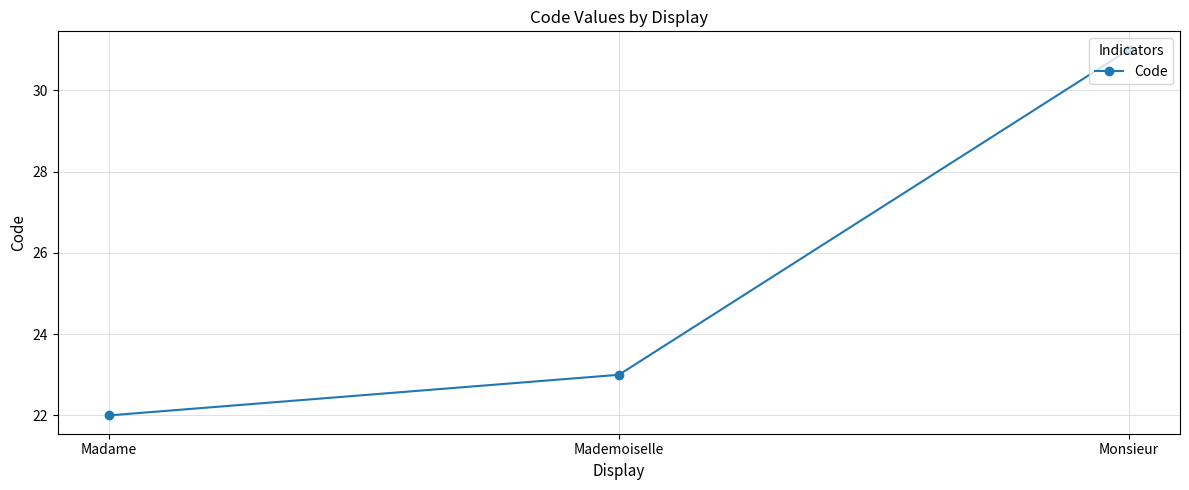

Count the number of categories in the chart.

3